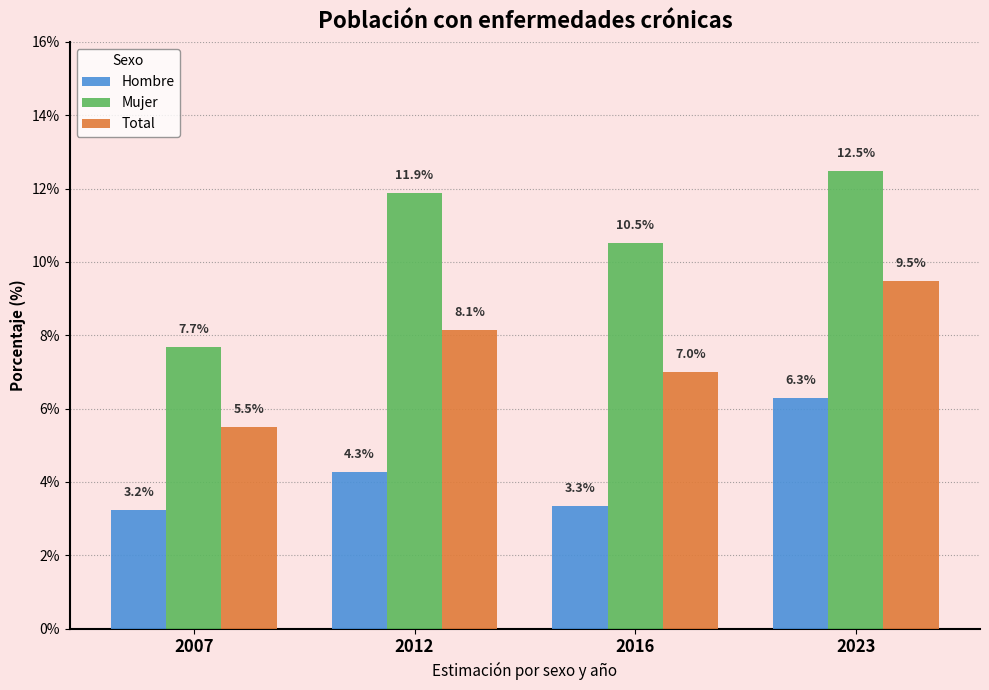

Which series has the largest total across all categories?

Mujer